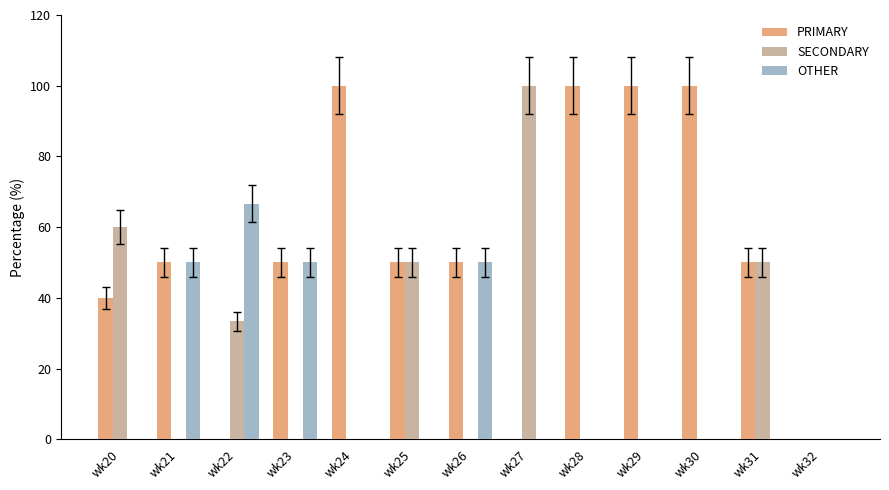

What is the greatest value displayed?

100.0